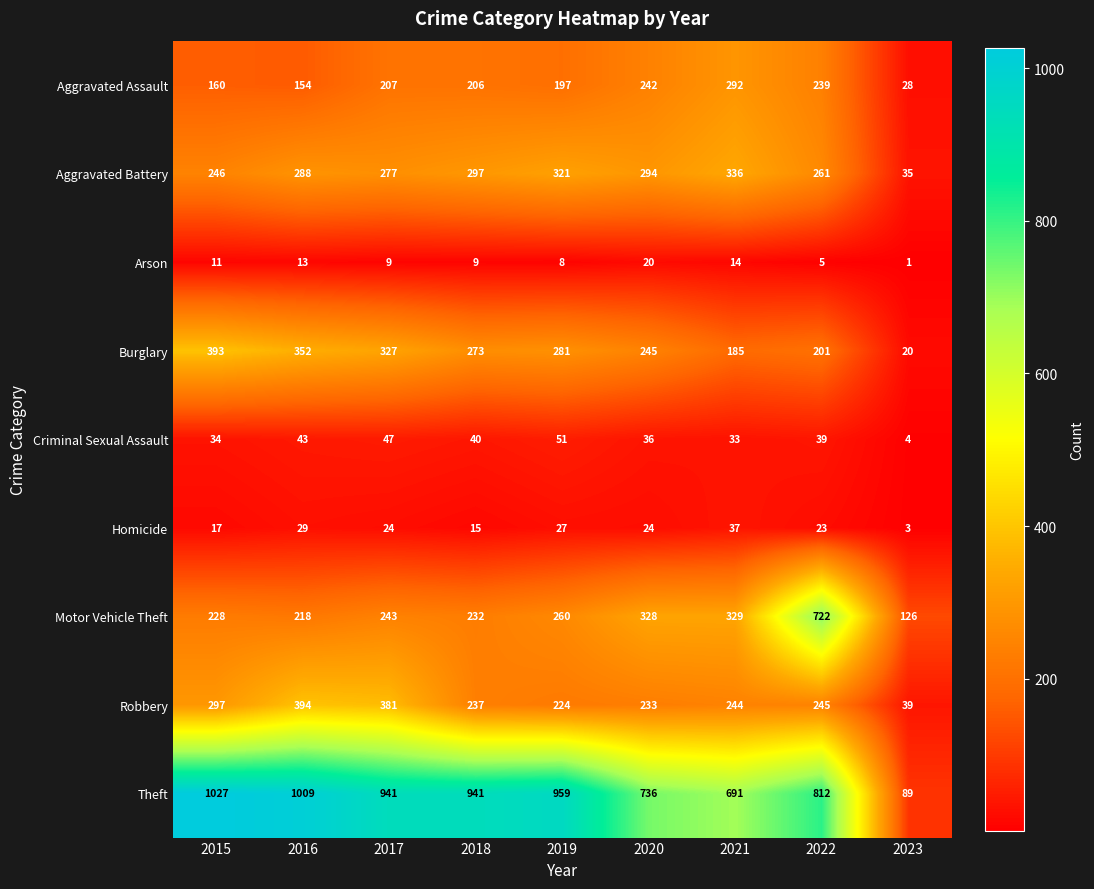

What is the difference between the highest and lowest values at 2023?

125